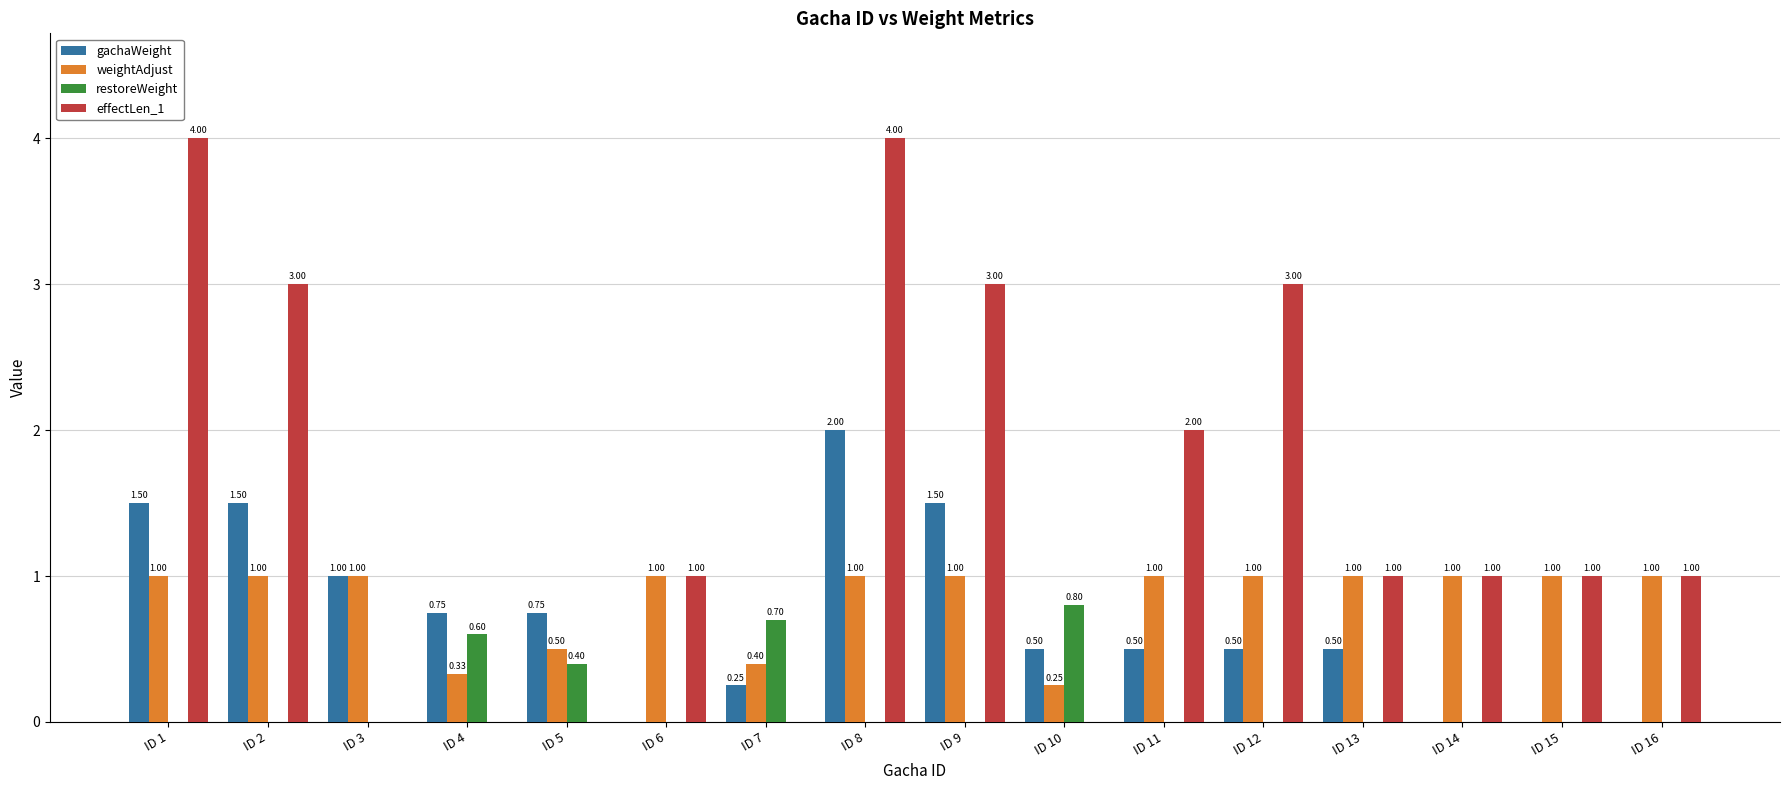

Count the restoreWeight values in the range 0 to 1.

16